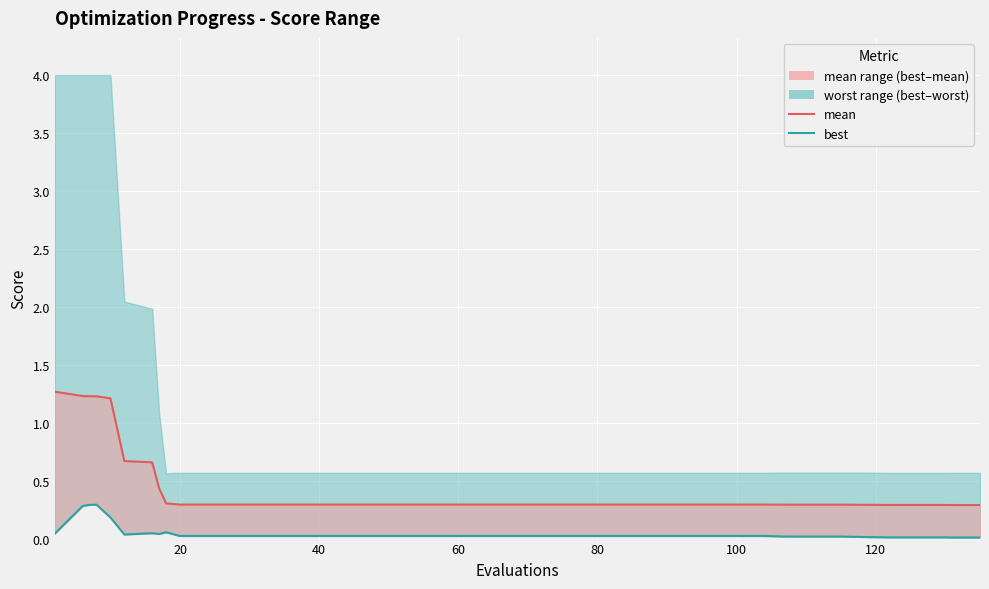

List the series in order of their peak value, highest first.

mean line, best